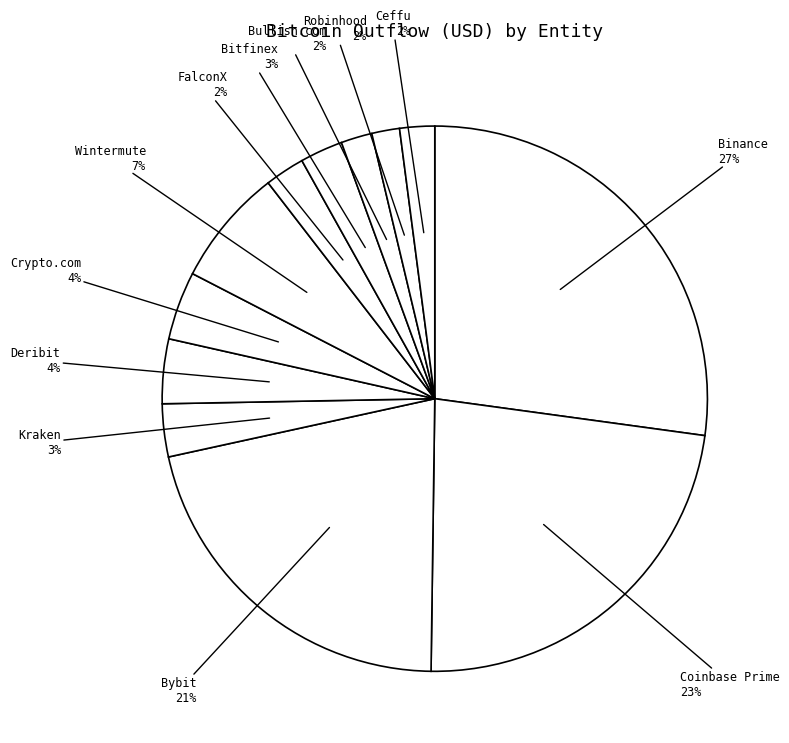

To the nearest percent, what is the difference between the FalconX and Wintermute slice percentages?

5%